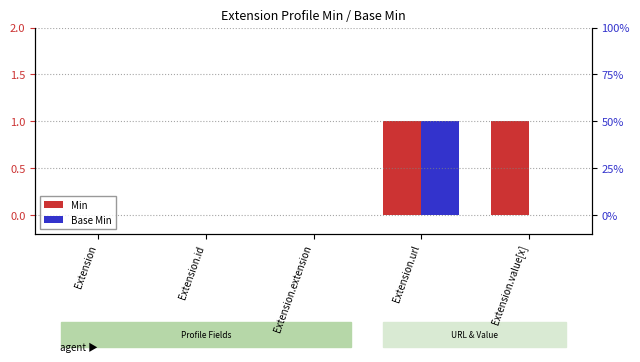

At which category is the sum across all series the highest?

Extension.url